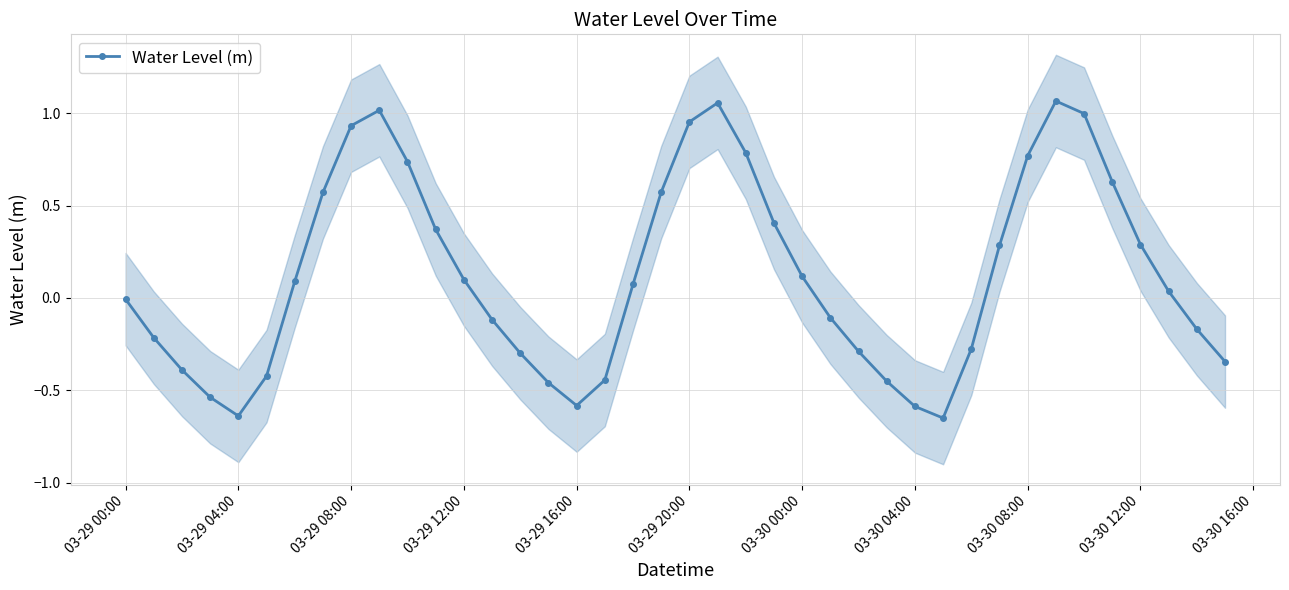

True or false: Water Level (m) has more than 0 interior local peaks.

True